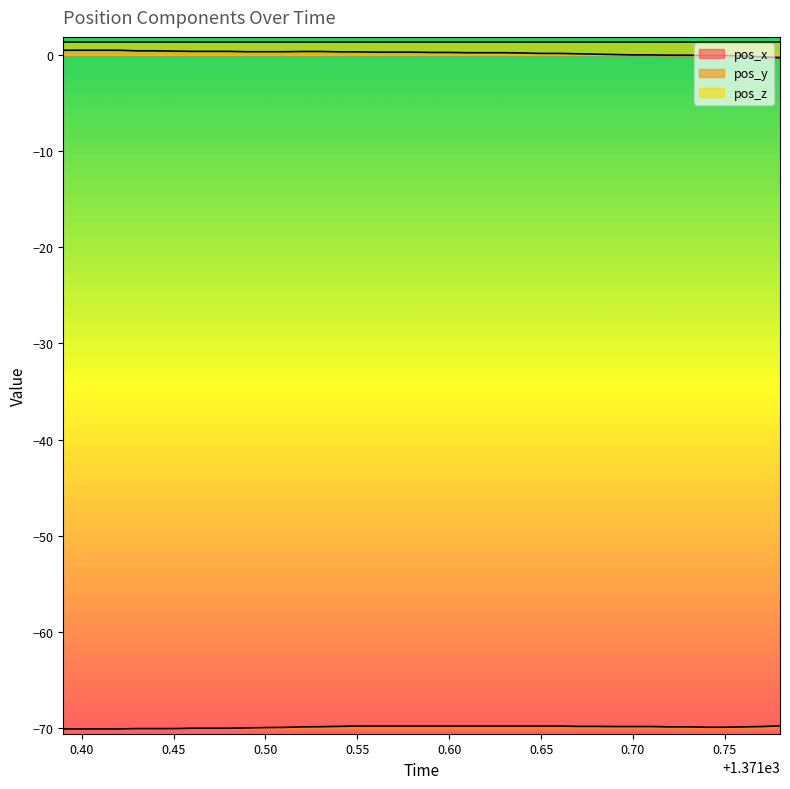

How many data points does each series have?

40